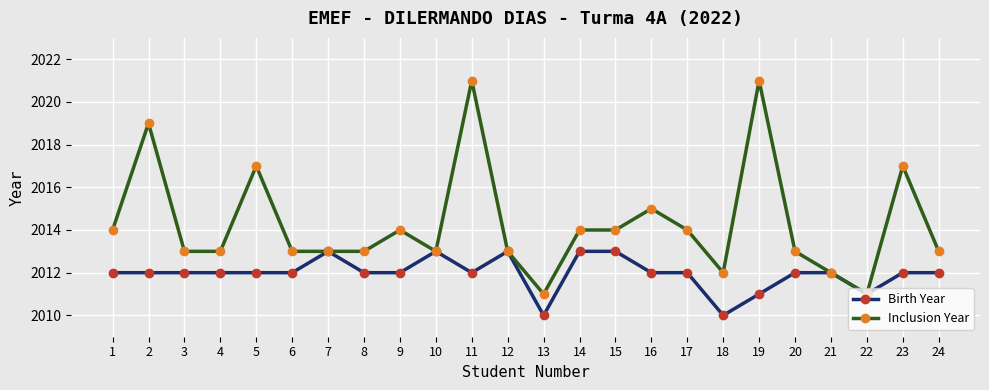

Reading right to left, what are all the values shown in this chart?

Birth Year: 24=2012	23=2012	22=2011	21=2012	20=2012	19=2011	18=2010	17=2012	16=2012	15=2013	14=2013	13=2010	12=2013	11=2012	10=2013	9=2012	8=2012	7=2013	6=2012	5=2012	4=2012	3=2012	2=2012	1=2012
Inclusion Year: 24=2013	23=2017	22=2011	21=2012	20=2013	19=2021	18=2012	17=2014	16=2015	15=2014	14=2014	13=2011	12=2013	11=2021	10=2013	9=2014	8=2013	7=2013	6=2013	5=2017	4=2013	3=2013	2=2019	1=2014